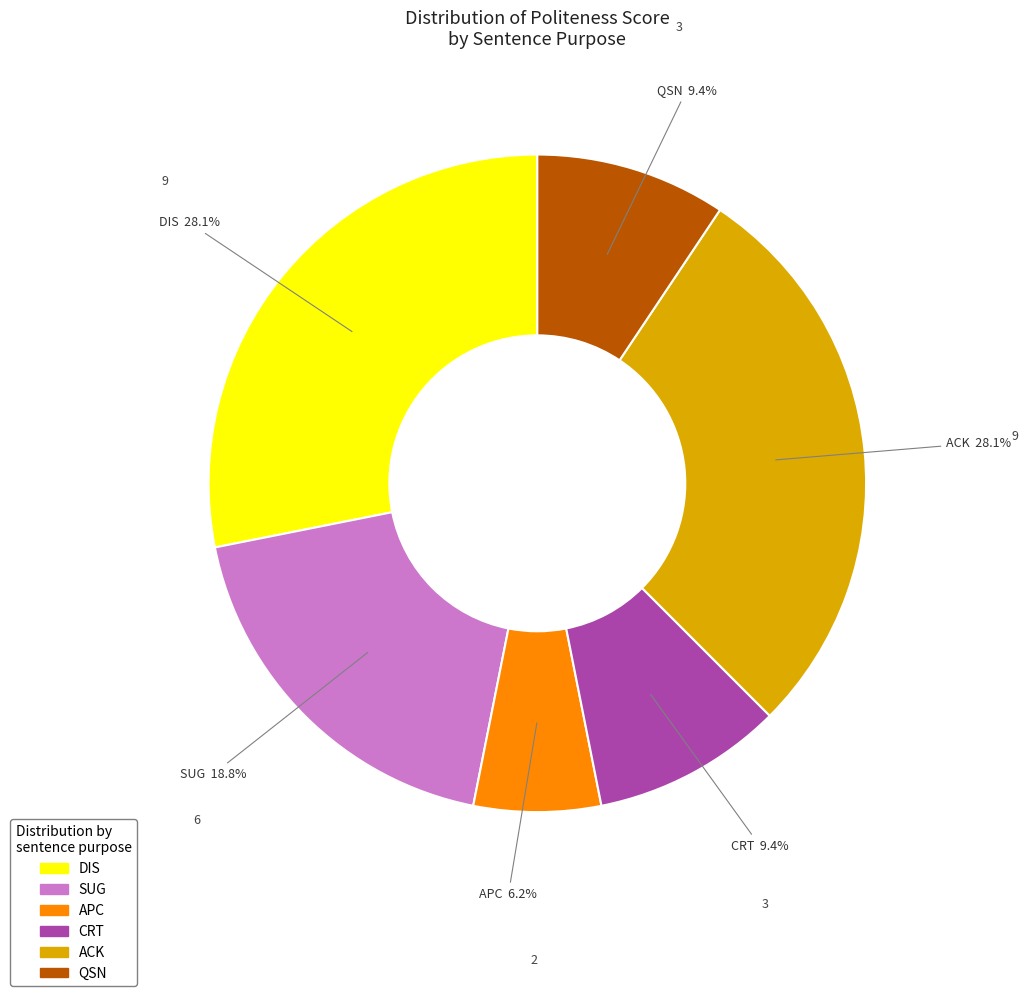

Does any single category account for the majority?

No